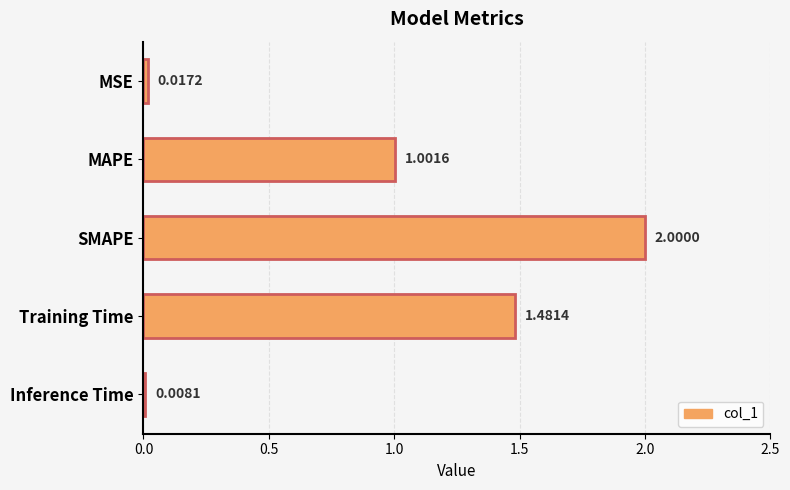

How many bars are there in total?

5